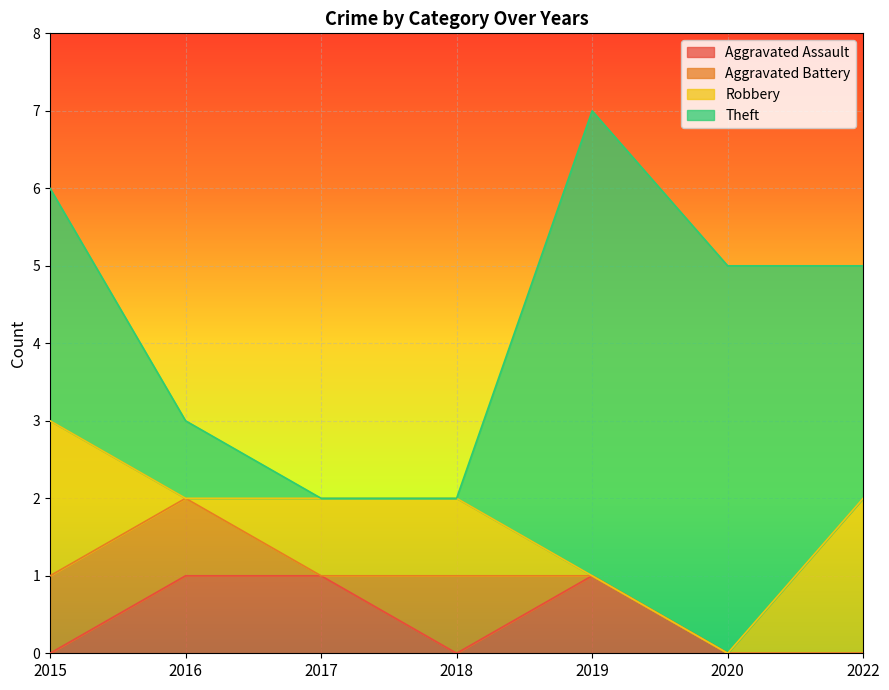

How many lines are shown in the chart?

4